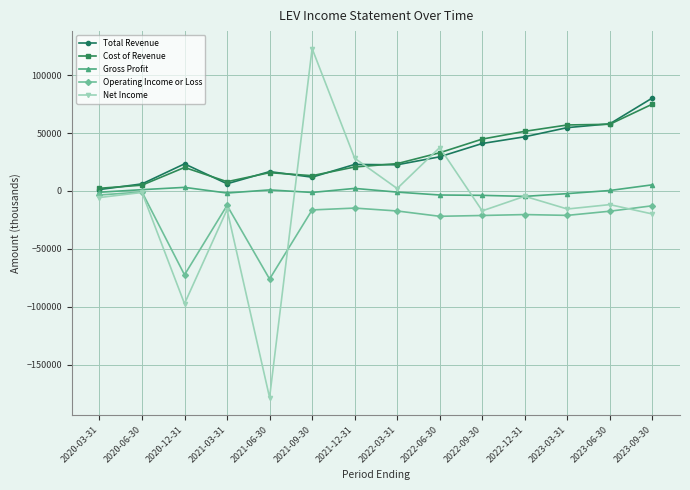

Is the value of Total Revenue at 2020-12-31 greater than the value of Gross Profit at 2022-12-31?

Yes